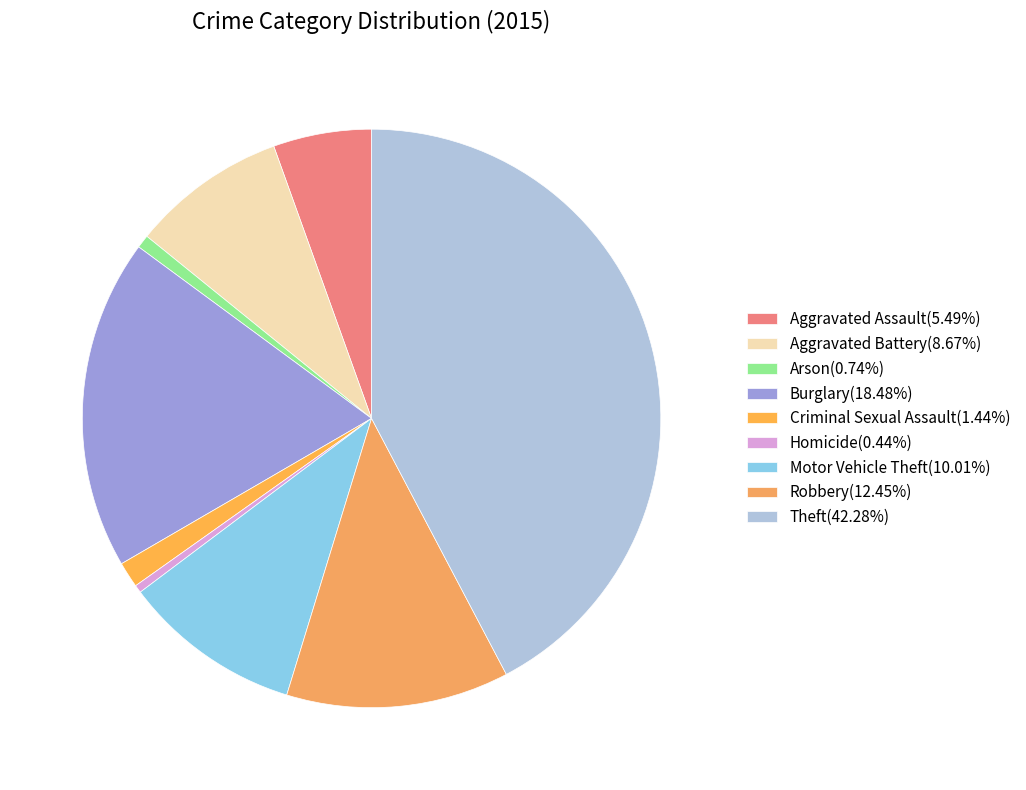

What percentage is the Motor Vehicle Theft slice, to the nearest percent?

10%